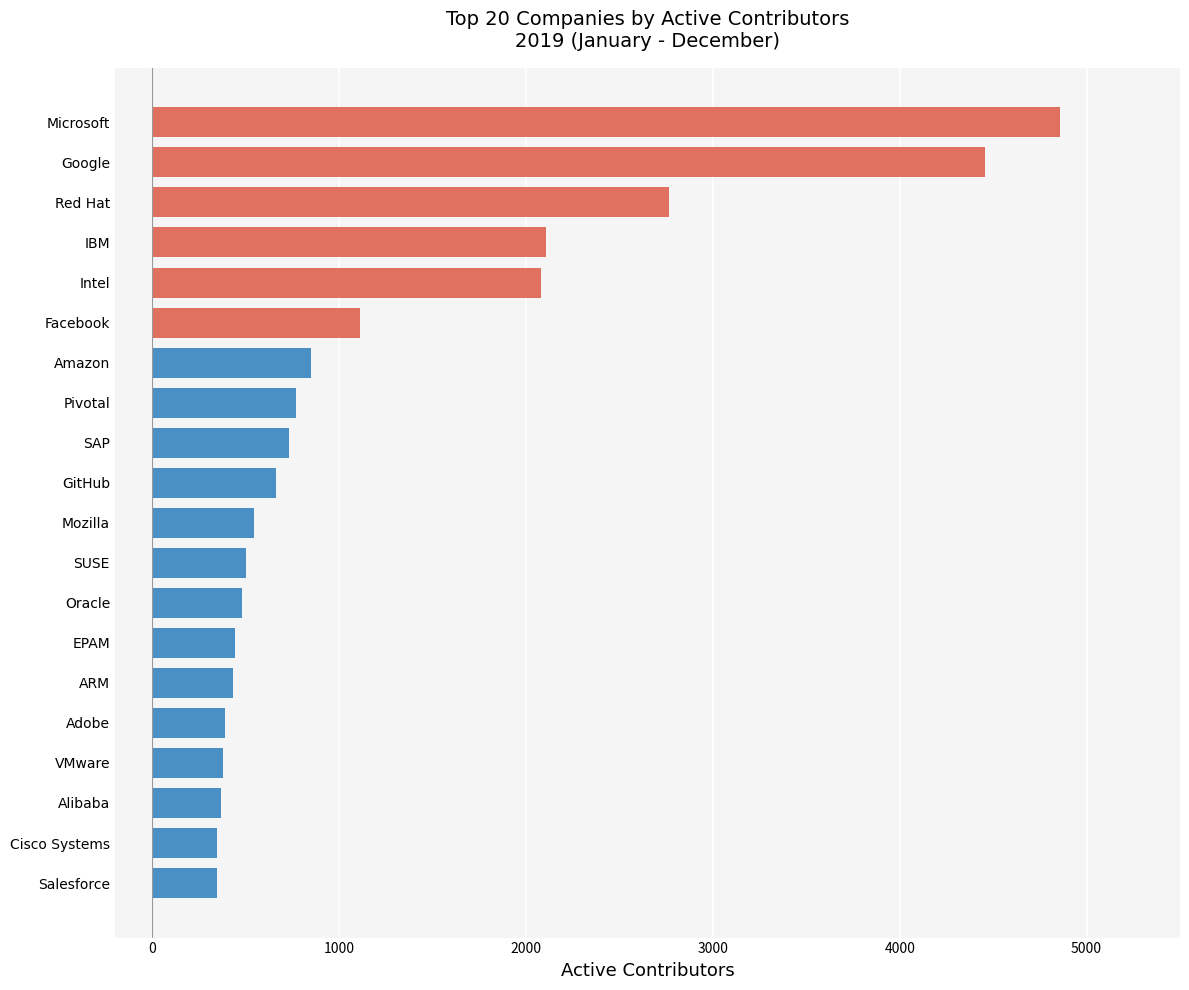

How many data points does each series have?

20